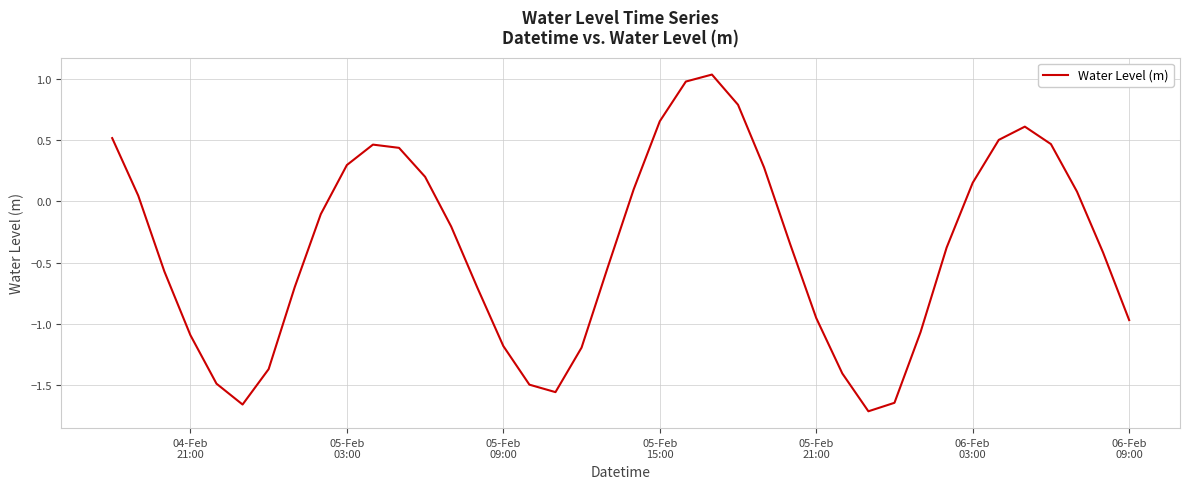

What is the difference between the maximum and minimum values?

2.7